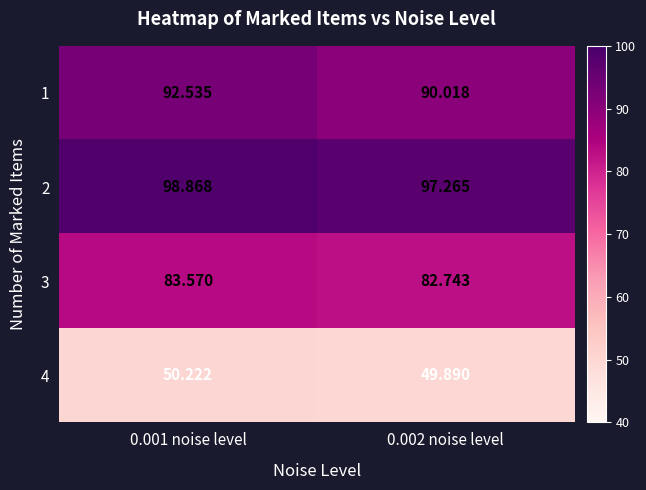

What is the difference between the highest and lowest values at 0.001 noise level?

48.6